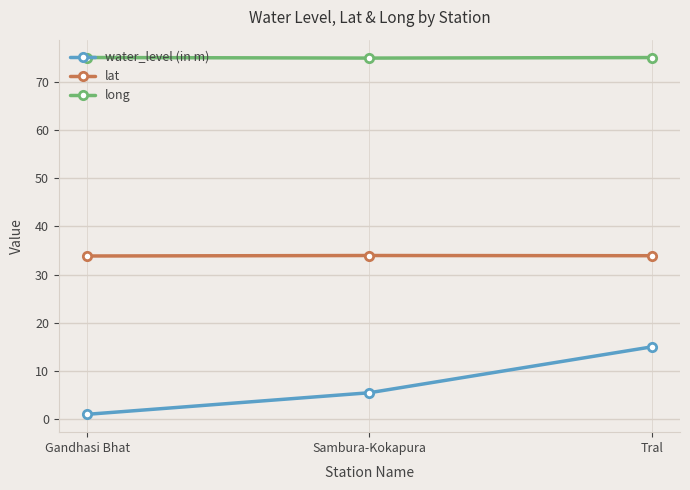

What is the label of the 1st point from the left?

Gandhasi Bhat